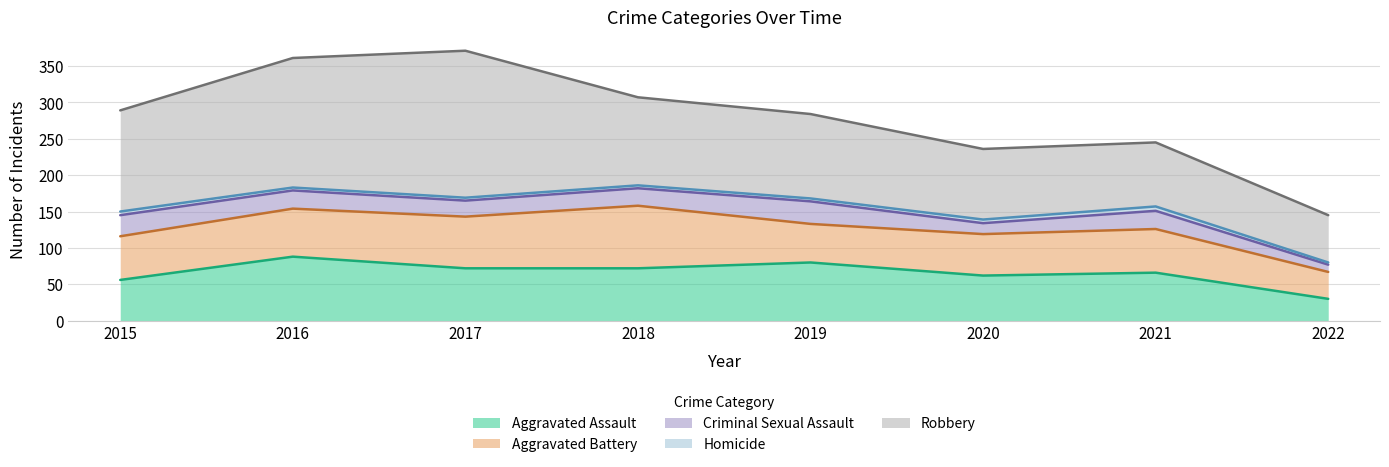

What is the sum of all Aggravated Assault values?

526